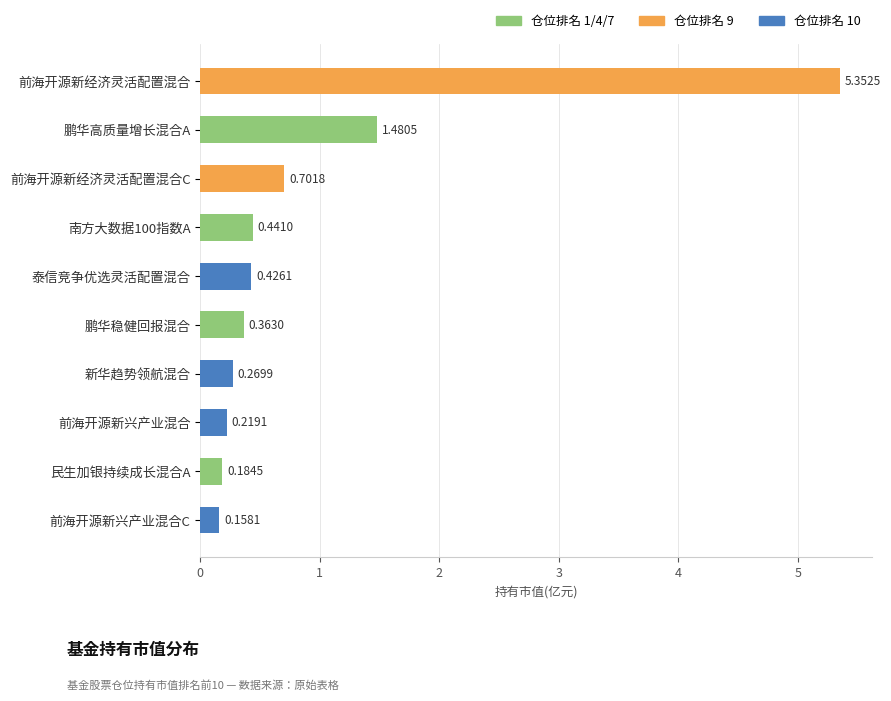

At which label is the value closest to 2?

鹏华高质量增长混合A